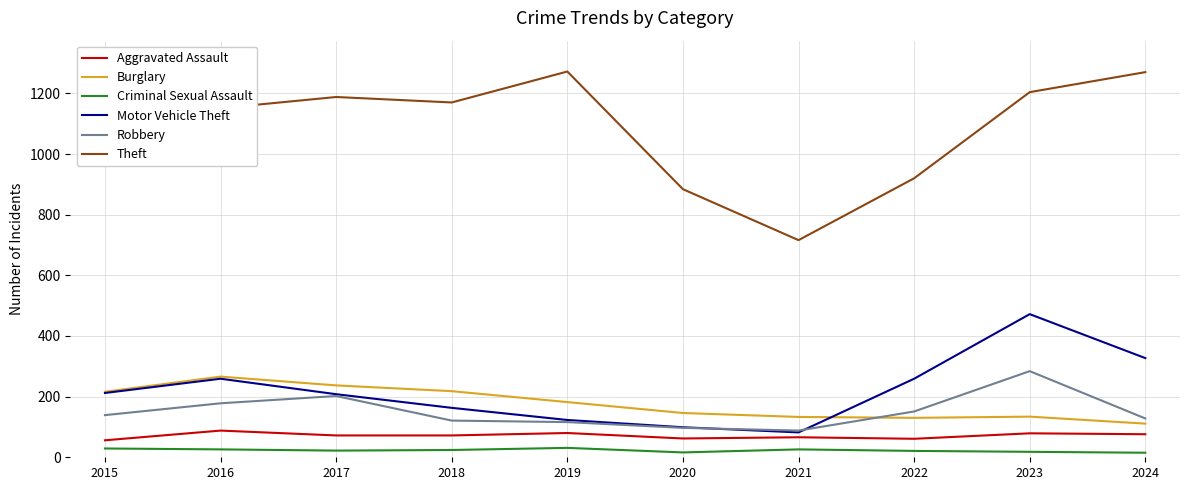

Between 2018 and 2021, which series saw the biggest shift?

Theft